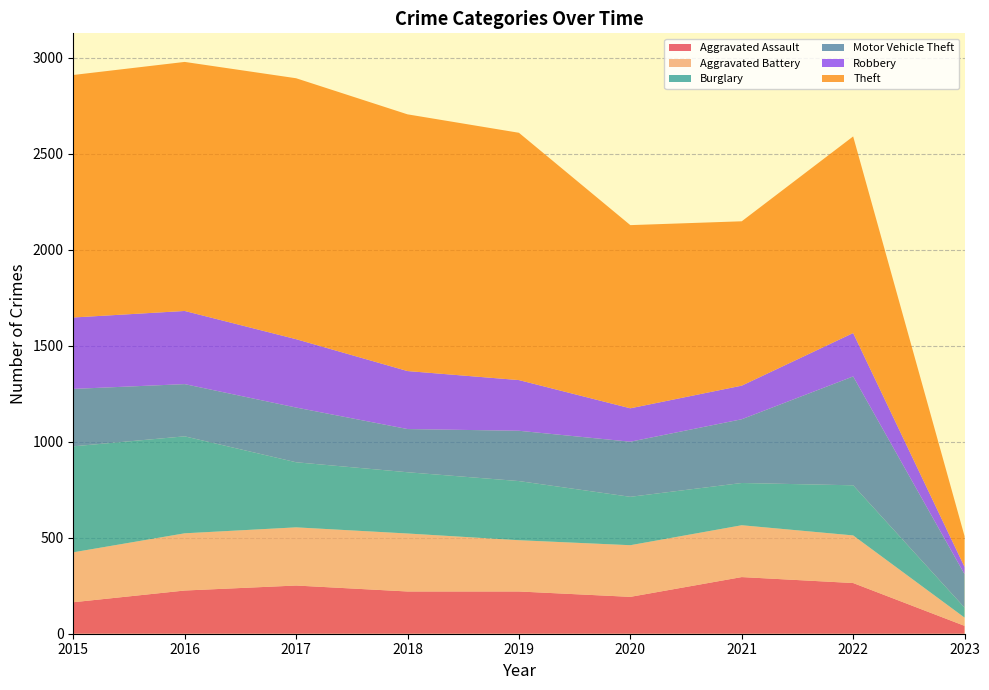

Reading left to right, list all the values displayed in this chart.

Aggravated Assault: 2015=164	2016=225	2017=251	2018=220	2019=220	2020=192	2021=295	2022=264	2023=41
Aggravated Battery: 2015=260	2016=298	2017=303	2018=302	2019=267	2020=269	2021=270	2022=248	2023=43
Burglary: 2015=552	2016=505	2017=339	2018=319	2019=308	2020=252	2021=220	2022=261	2023=52
Motor Vehicle Theft: 2015=299	2016=272	2017=285	2018=225	2019=262	2020=287	2021=332	2022=567	2023=174
Robbery: 2015=372	2016=381	2017=356	2018=302	2019=264	2020=174	2021=175	2022=226	2023=38
Theft: 2015=1263	2016=1297	2017=1359	2018=1337	2019=1288	2020=954	2021=856	2022=1024	2023=160